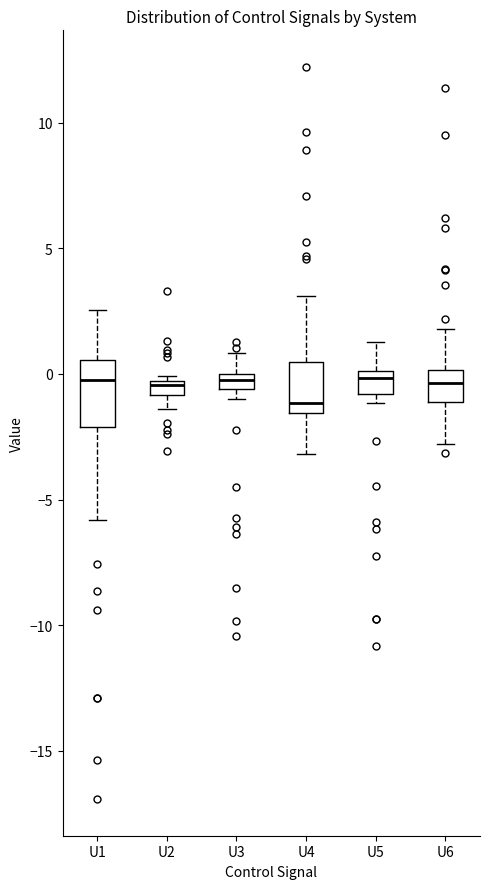

Where is the upper edge of the box for U2 on the y-axis? The values are not printed on the chart, so give them approximately, as read against the axis.

-0.5